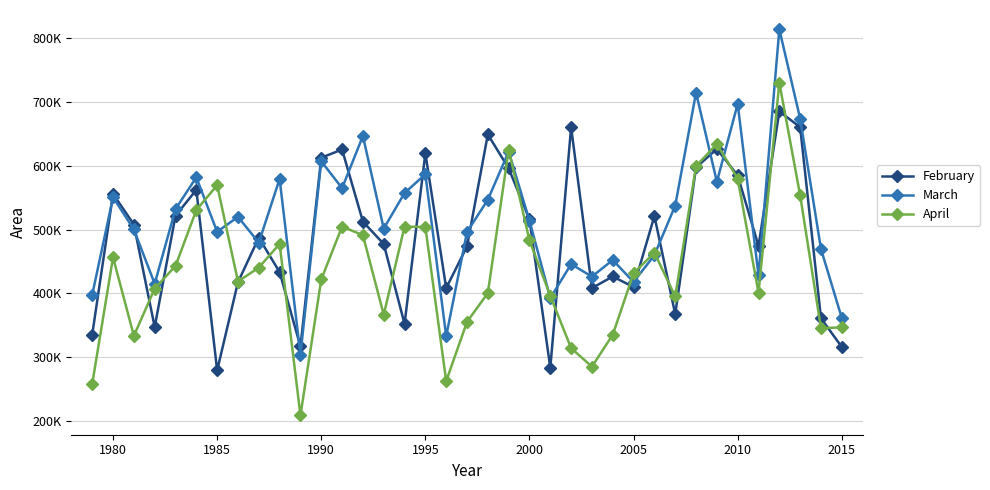

What is the average value of the April series?

440000.6